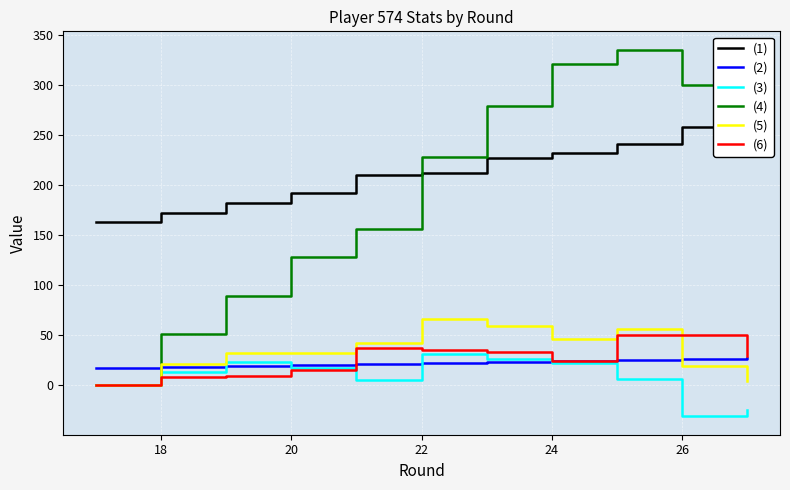

Is it true that (6) equals 8 at 18?

True